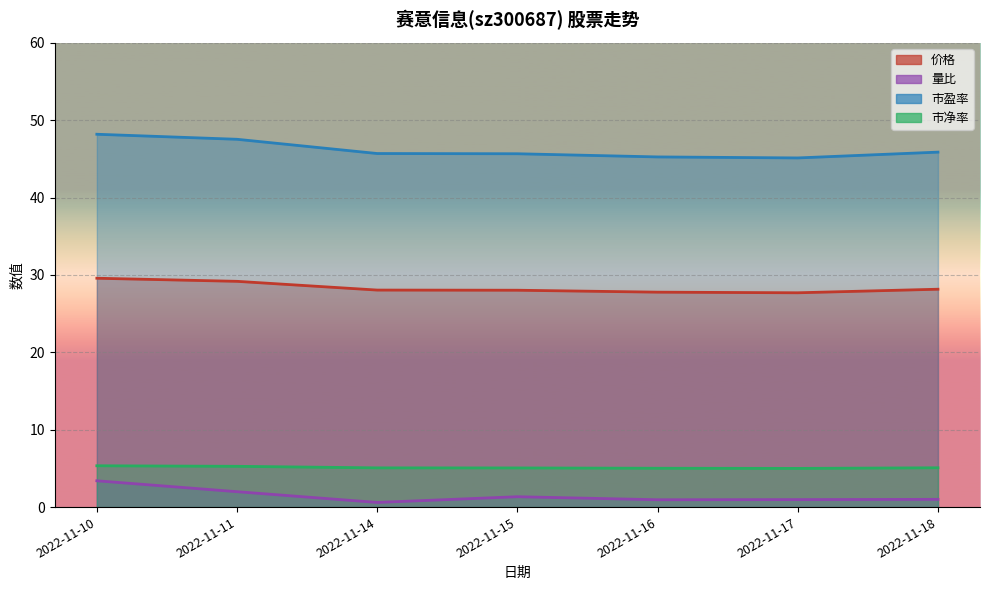

Is it true that 量比 equals 0.9 at 2022-11-16?

True